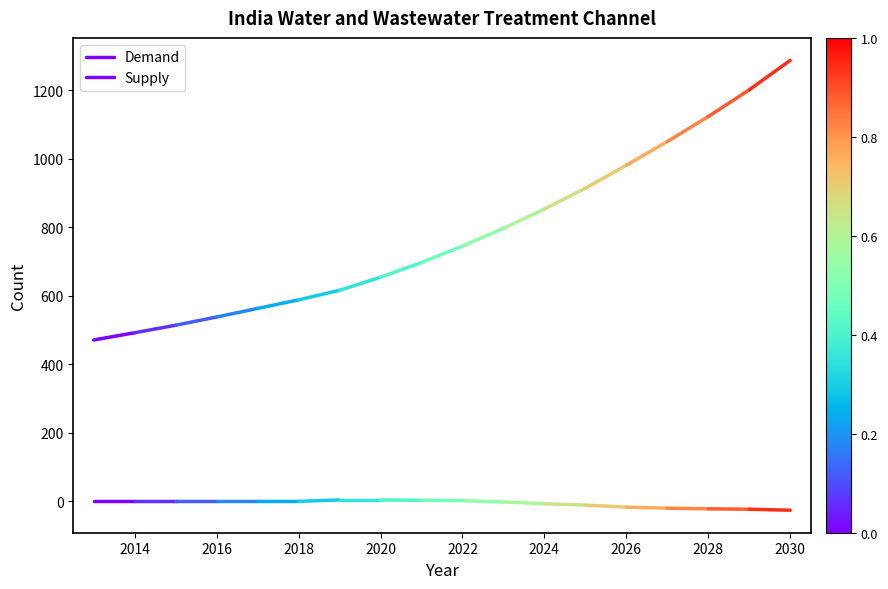

Rank the series by their average value, from lowest to highest.

Supply, Demand